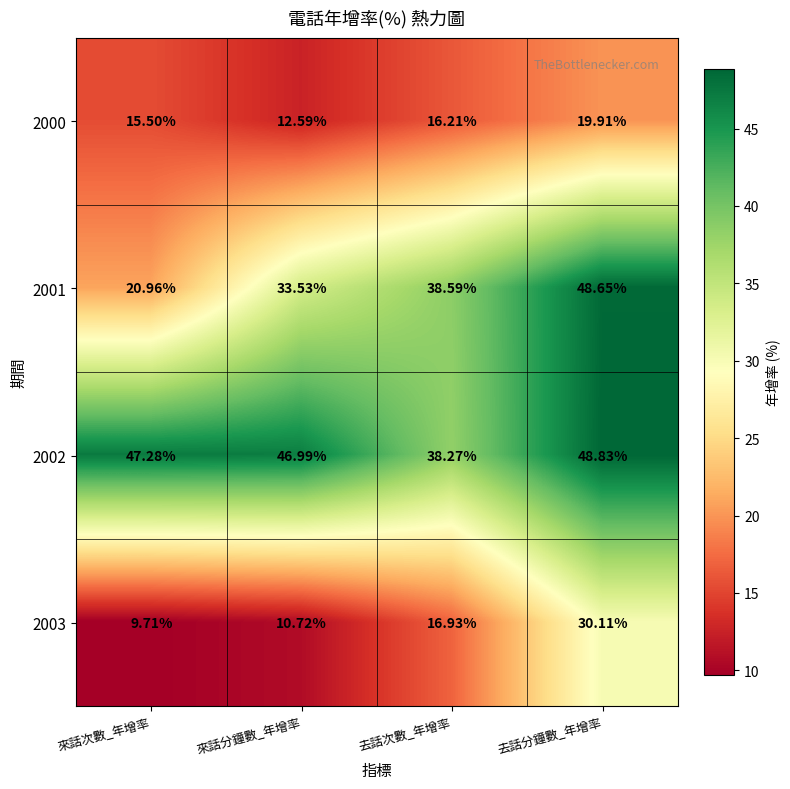

At which label is 2000 closest to 16?

去話次數_年增率